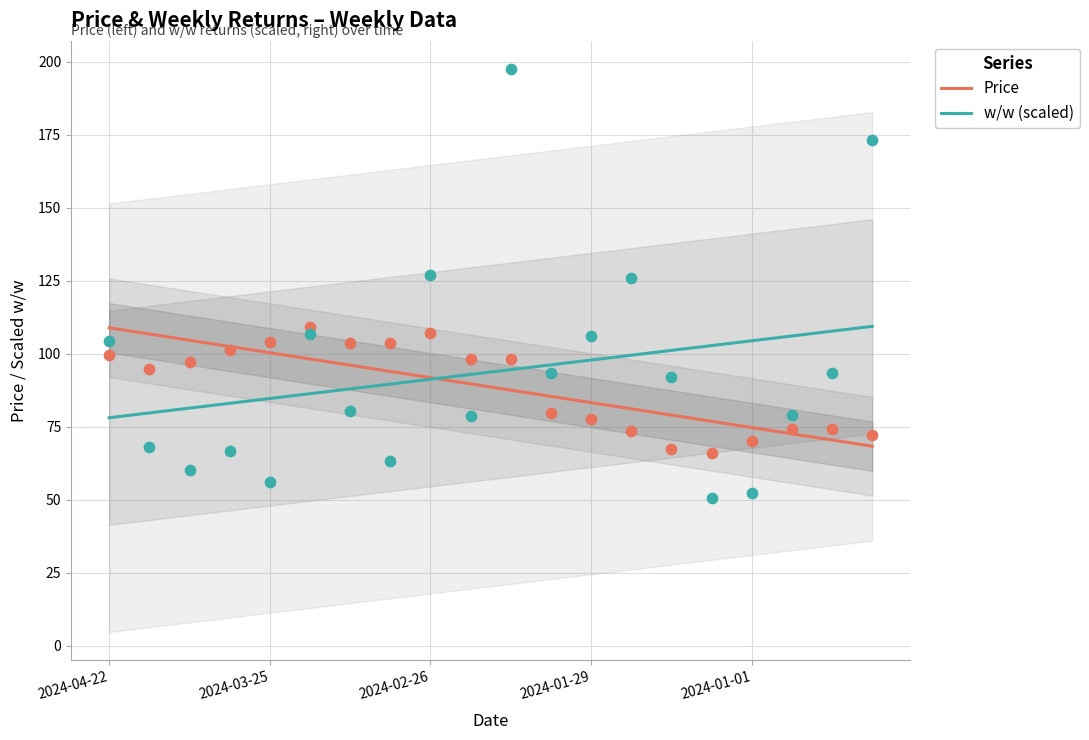

Which series reaches the minimum Y coordinate?

Price